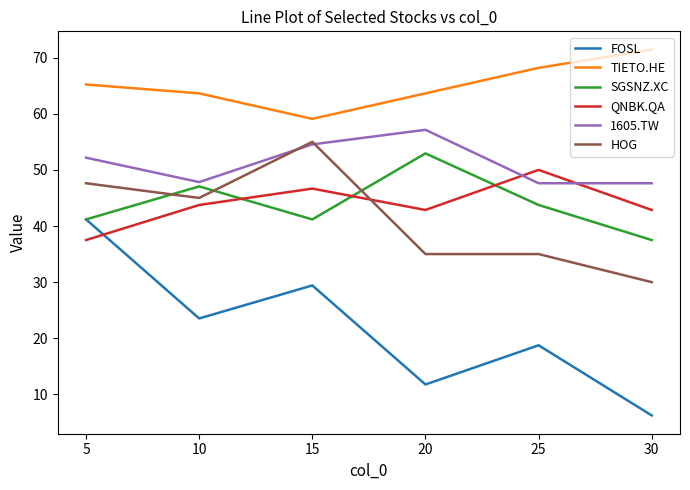

Which label corresponds to the largest value in the chart?

30